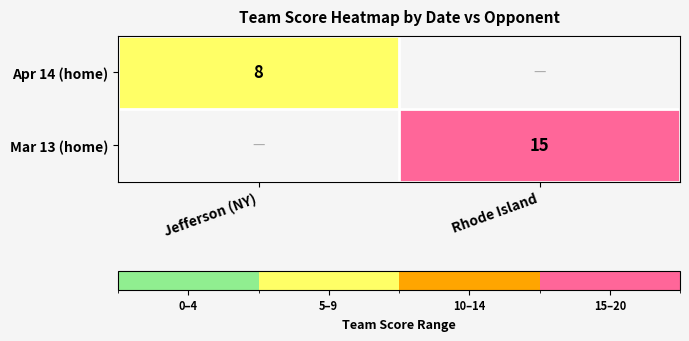

The Mar 13 (home) series shows 6 at Rhode Island. True or false?

False